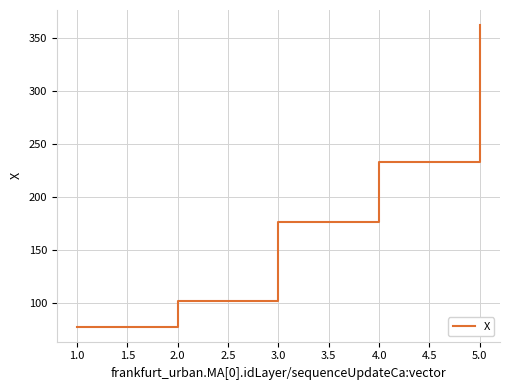

Reading right to left, list all the values displayed in this chart.

362.4	233.4	176.2	101.9	77.6